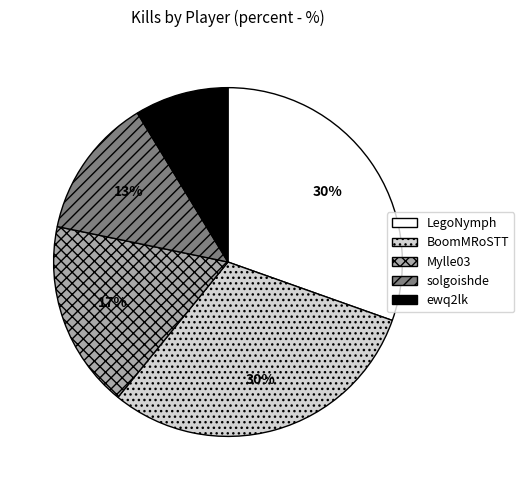

Do ewq2lk and solgoishde together represent more than half of the pie?

No